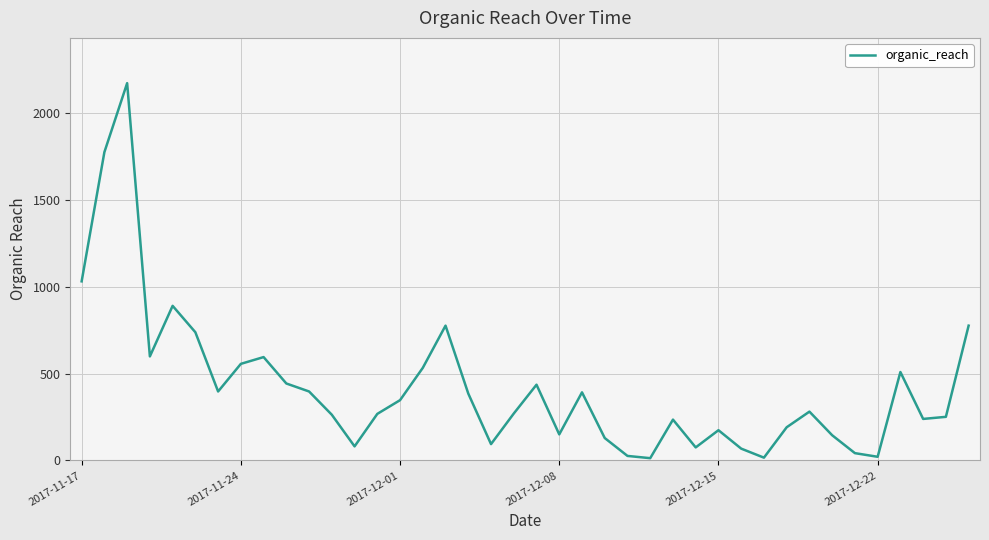

What is the difference between the maximum and minimum values?

2159